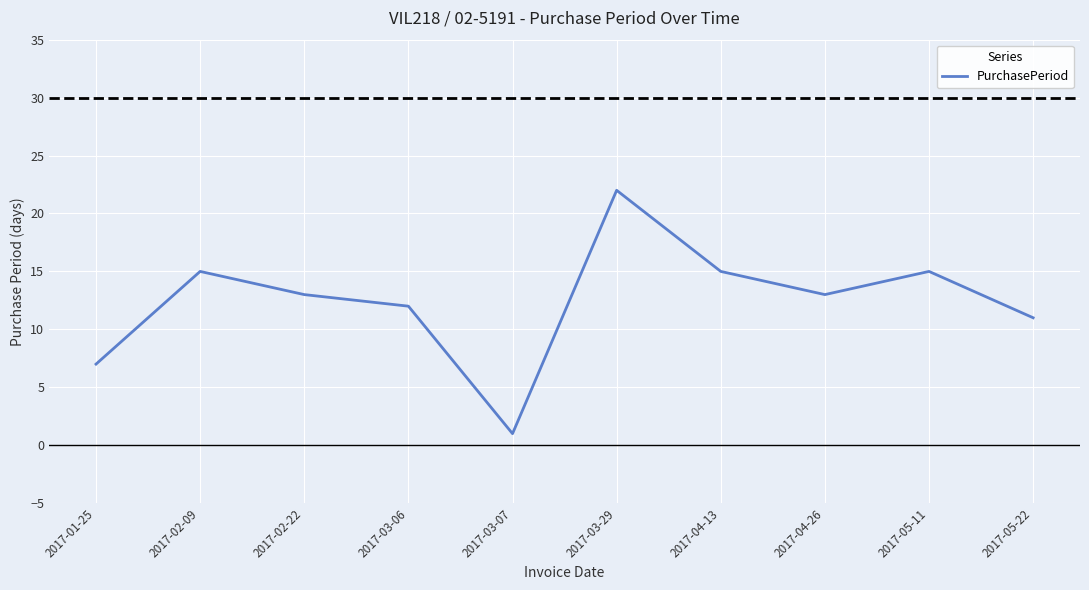

How many interior local valleys (lower than both neighbors) does the data have?

2